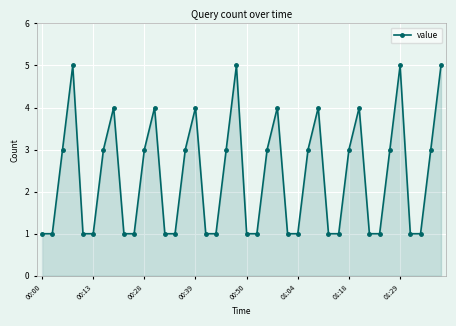

What is the greatest value displayed?

5